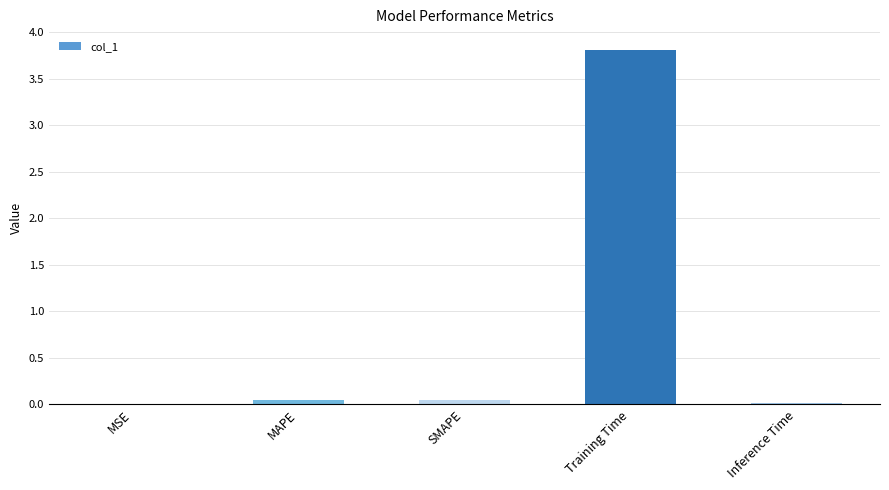

Which label corresponds to the largest value in the chart?

Training Time